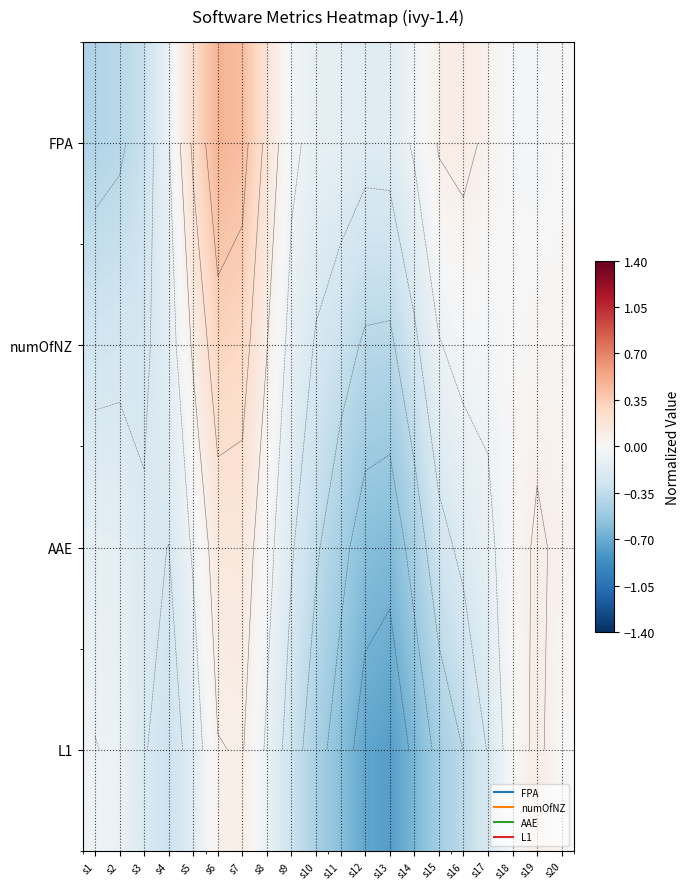

What is the difference between the AAE values at s13 and s18?

0.6